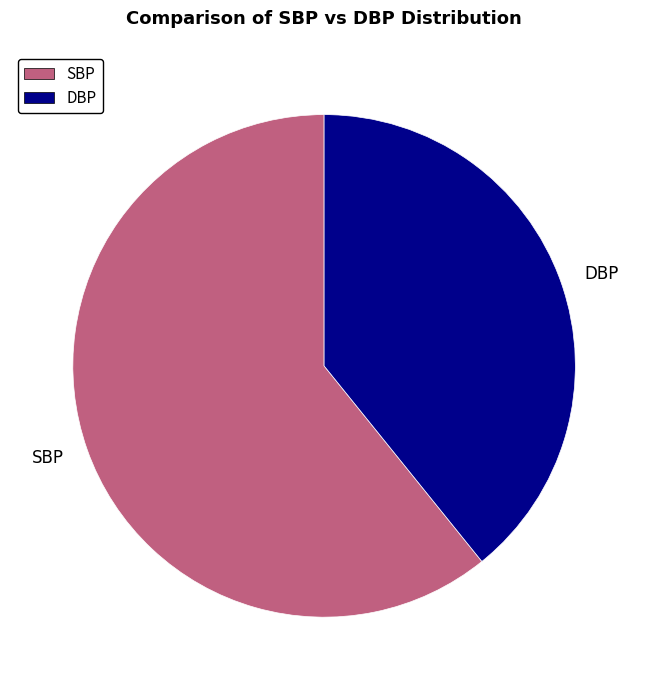

Does SBP account for over 50% of the chart?

Yes